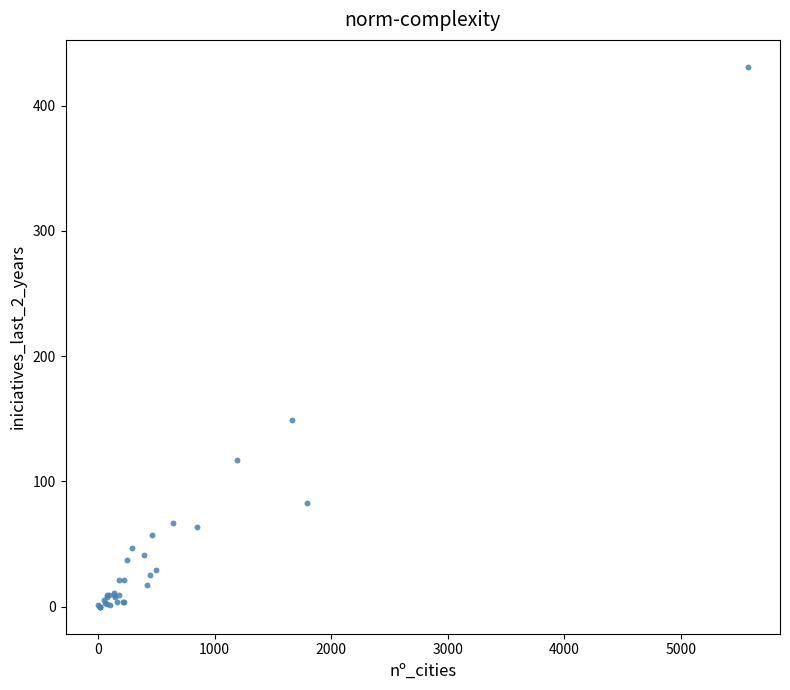

What Y value in the scatter plot is closest to 215?

149